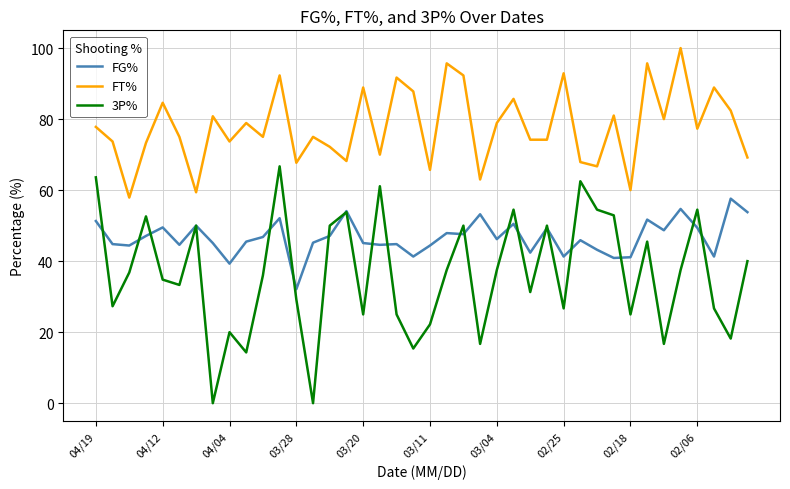

True or false: FT% and 3P% intersect in this chart.

False